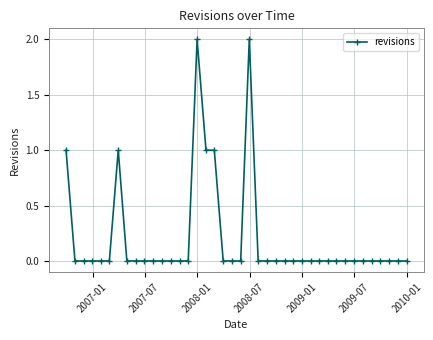

True or false: the data has more than 0 interior local peaks.

True